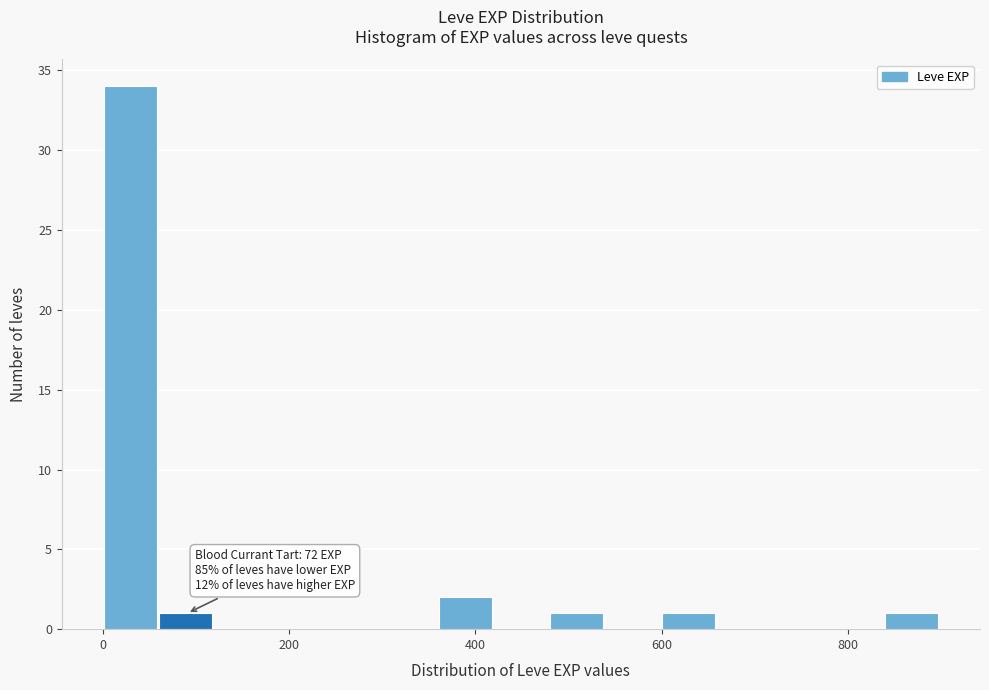

Around what value on the x-axis is the tallest bar? Give the approximate position of its centre, as read against the axis.

20